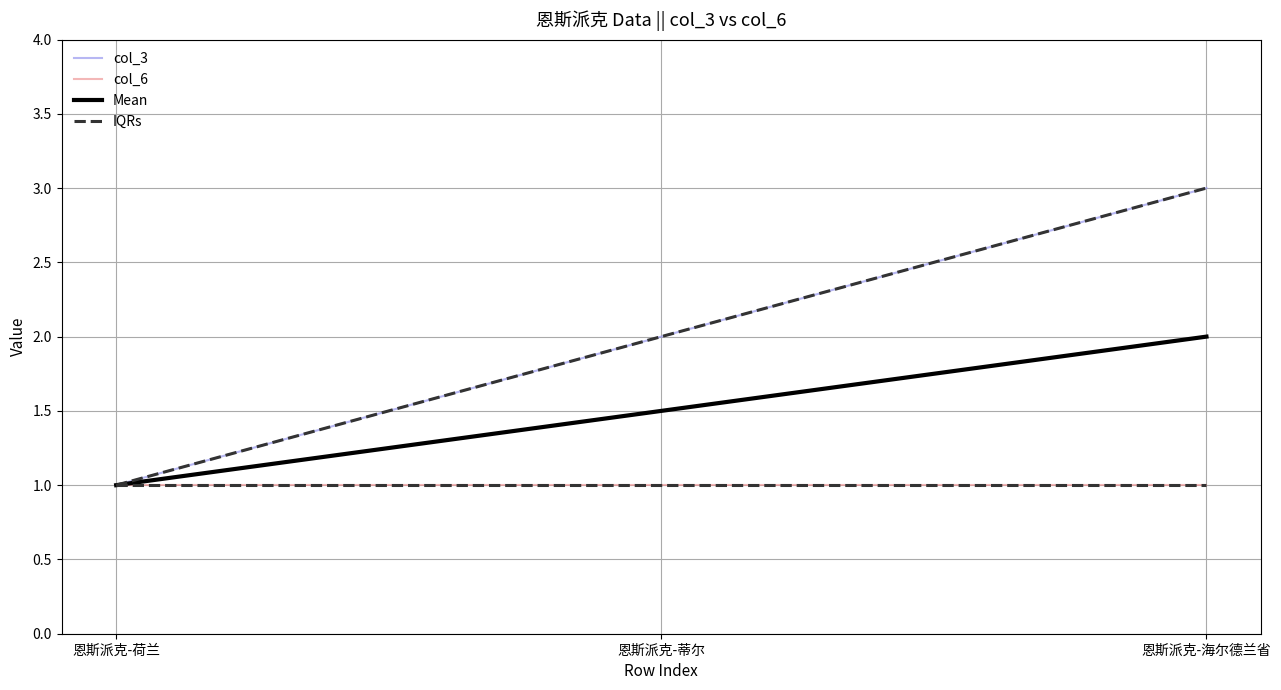

Read the Mean value at 恩斯派克-蒂尔.

1.5